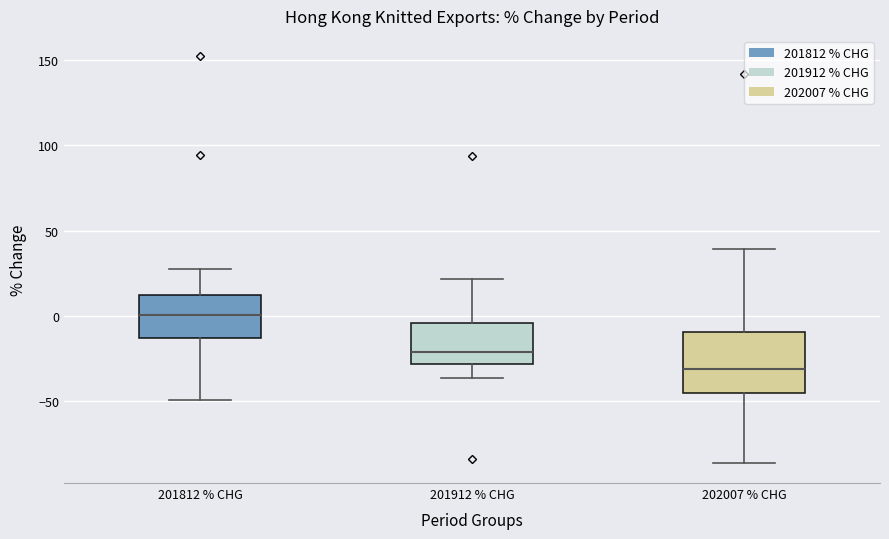

Reading left to right, read every box against the y-axis: the position of its median line, the range the box covers, and the ends of its whiskers. The values are not printed on the chart, so give them approximately, as read against the axis.

201812 % CHG: median 0, box -15 to 10, whiskers -50 to 25
201912 % CHG: median -20, box -30 to -5, whiskers -35 to 20
202007 % CHG: median -30, box -45 to -10, whiskers -85 to 40